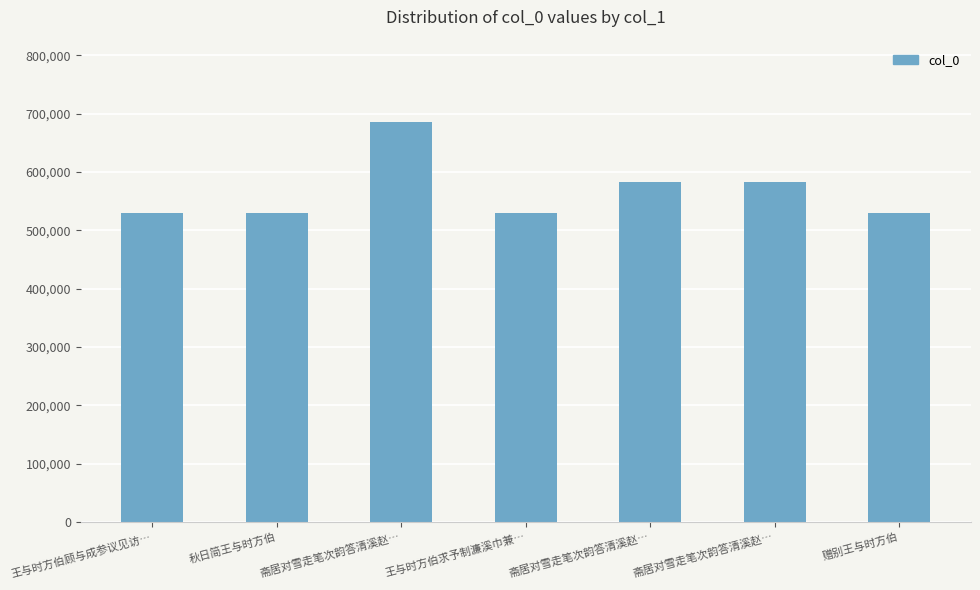

The value at 王与时方伯顾与成参议见访… is 530240. True or false?

True